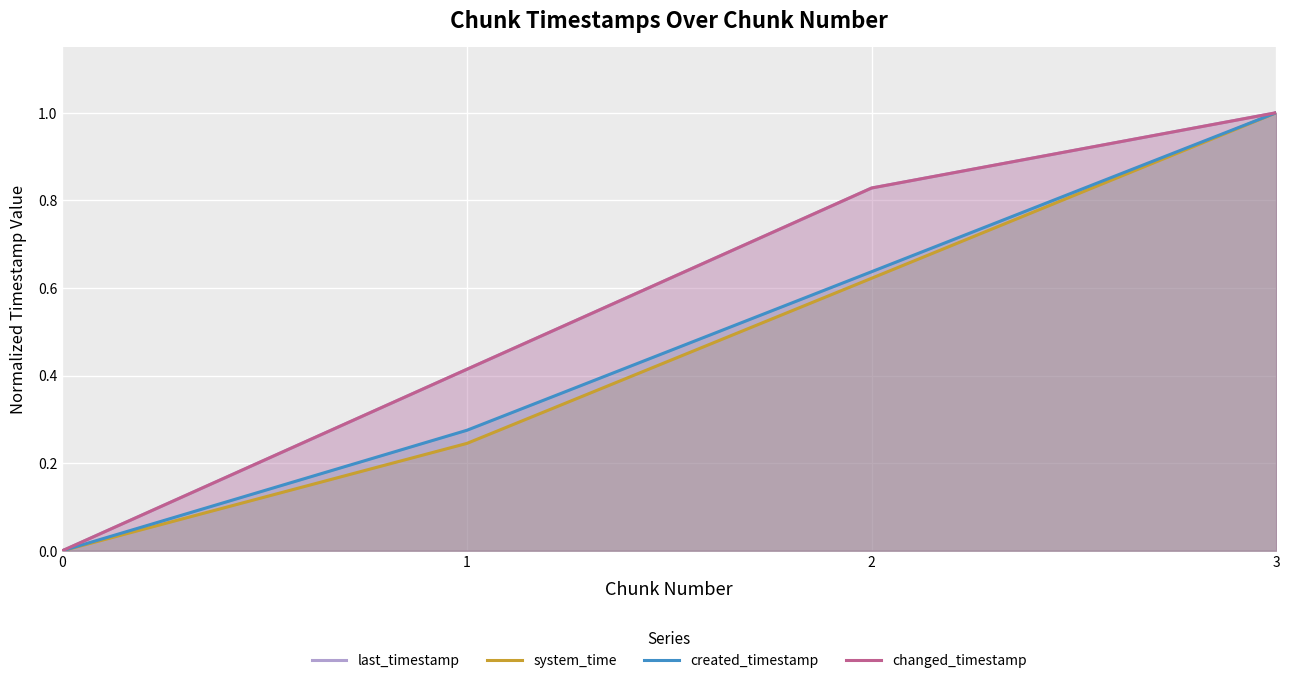

List the labels in order of system_time value, smallest first.

0, 1, 2, 3